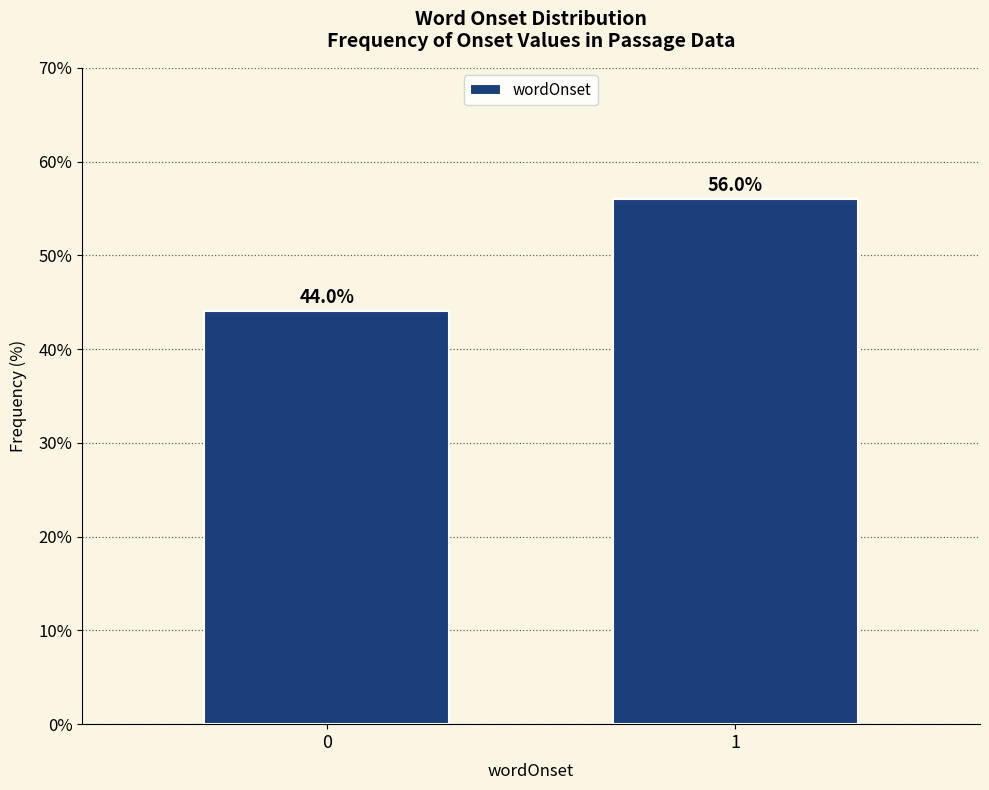

Reading right to left, extract all data points from this chart.

56.0	44.0